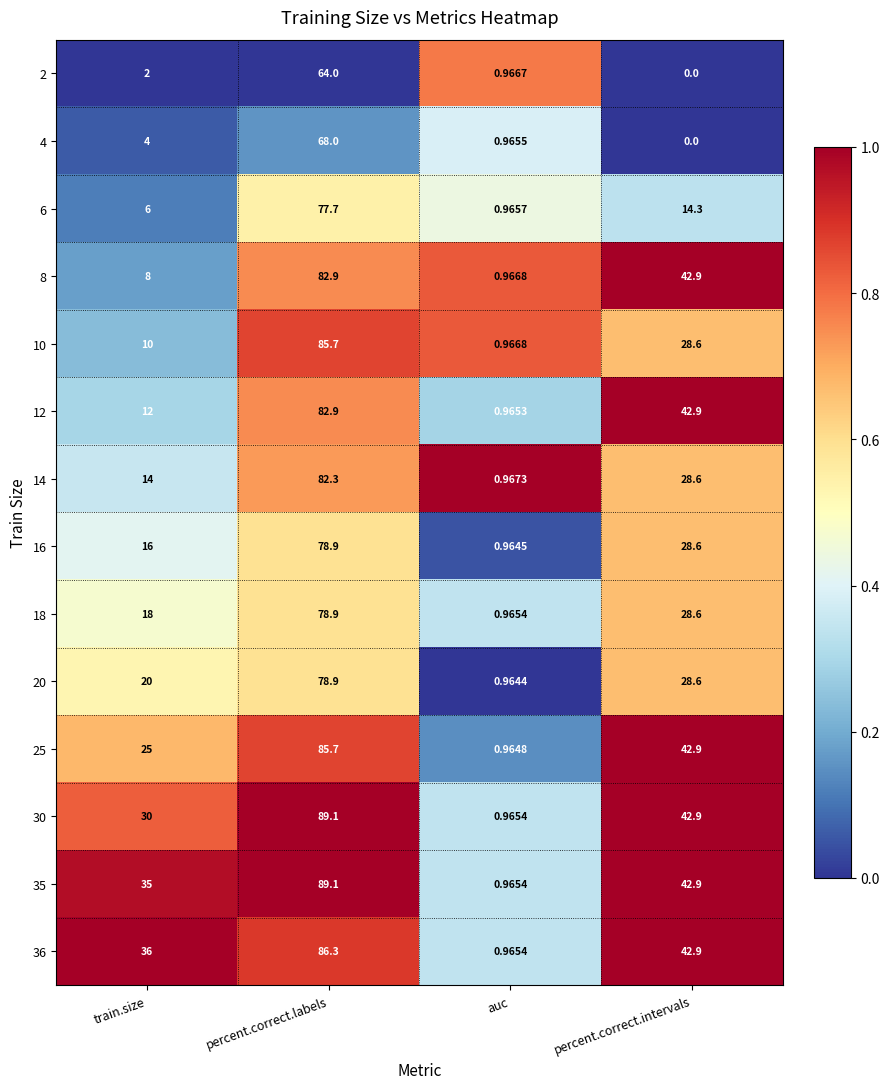

At which category is the sum across all series the highest?

percent.correct.labels